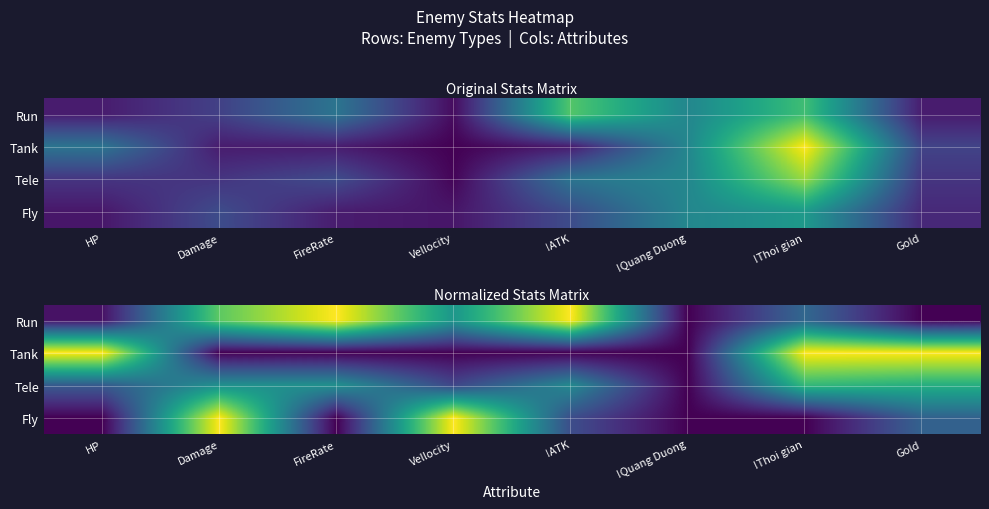

The Run series shows 0.3 at Vellocity. True or false?

False